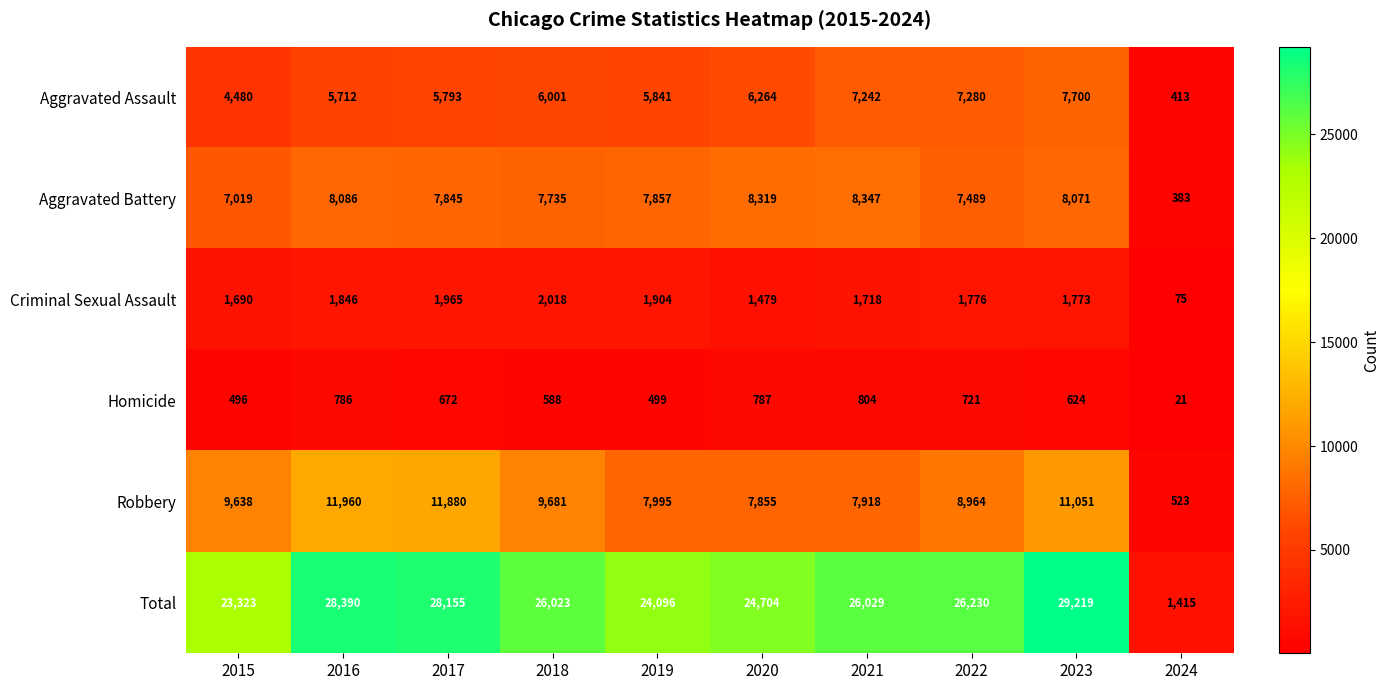

At which label does Homicide first exceed 672?

2016